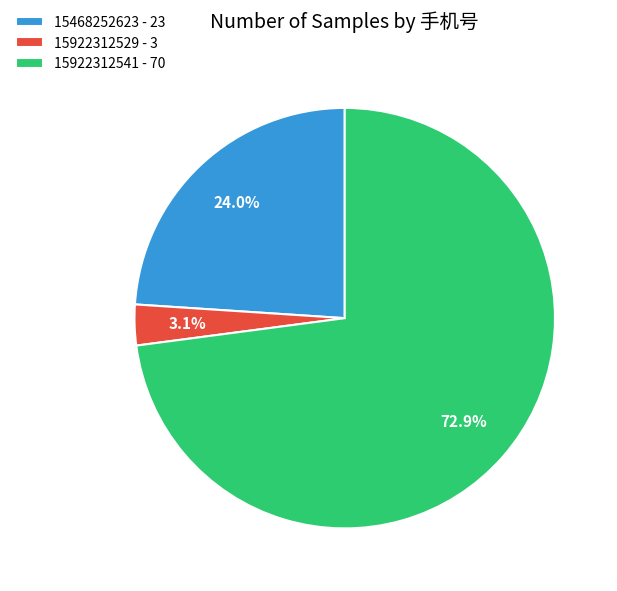

Is it true that 15468252623 is 33% of the pie?

False